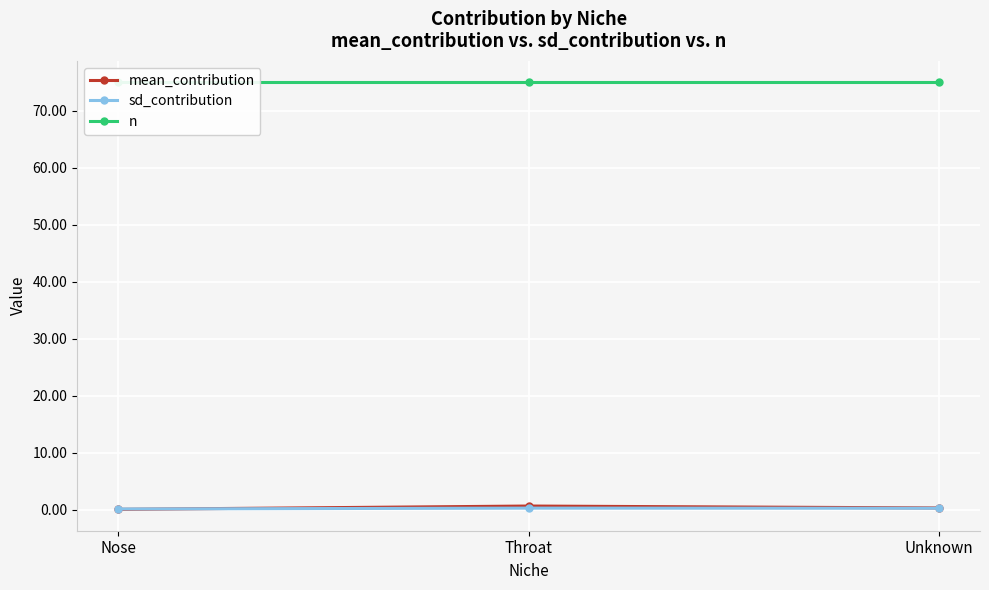

At which label is sd_contribution closest to 0?

Nose